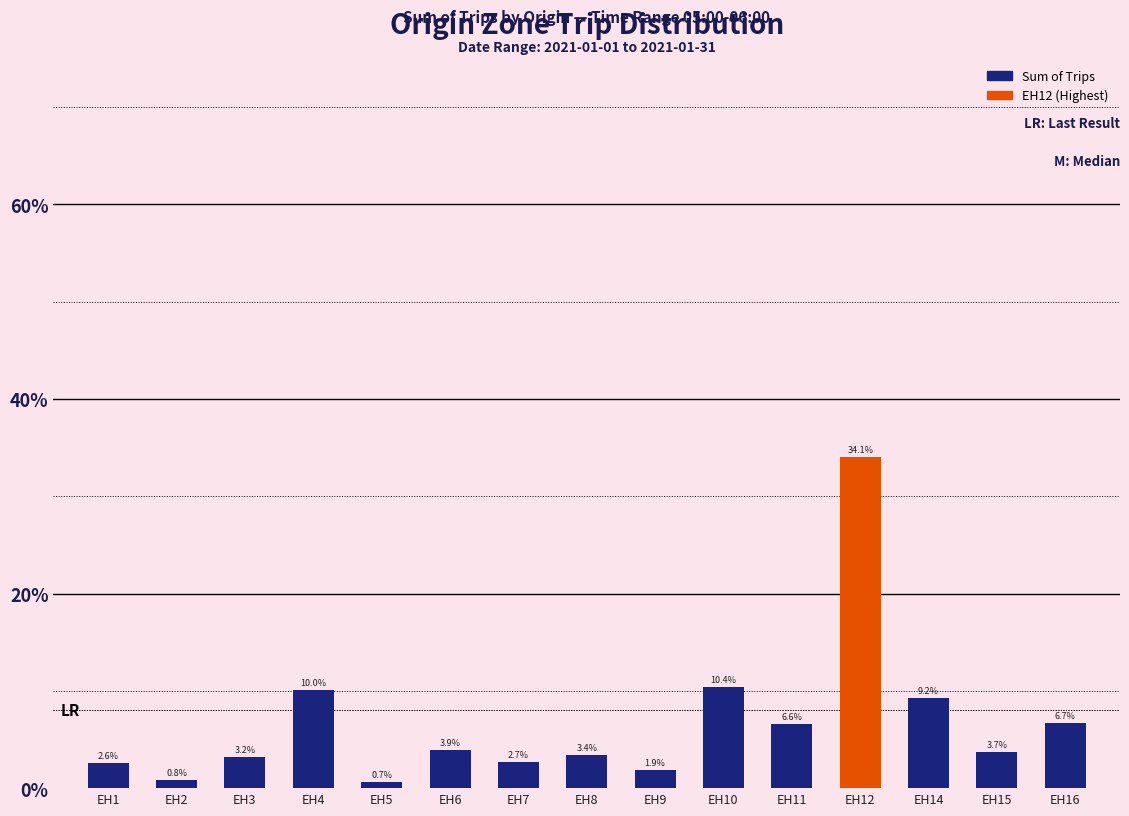

At which category does the chart reach its peak across all series?

EH12